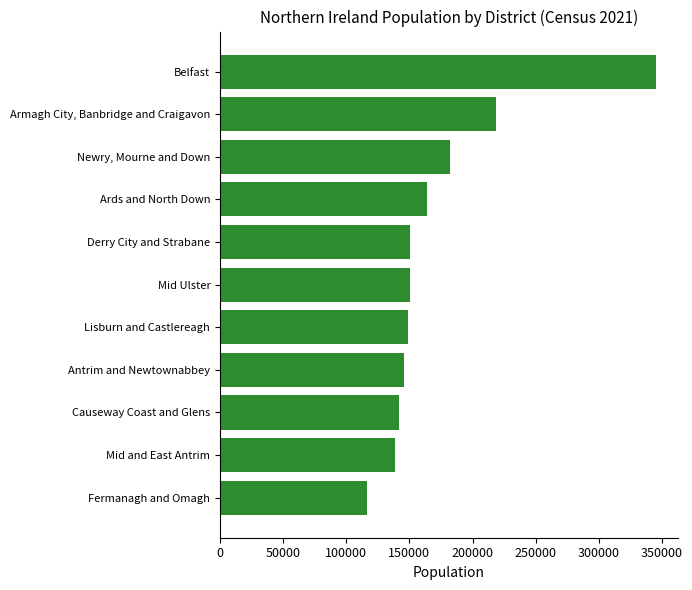

What is the smallest value displayed?

116814